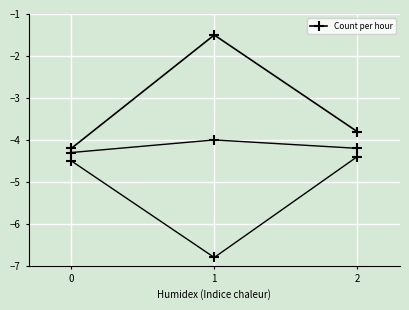

True or false: the data shows -1.5 at 1.

True